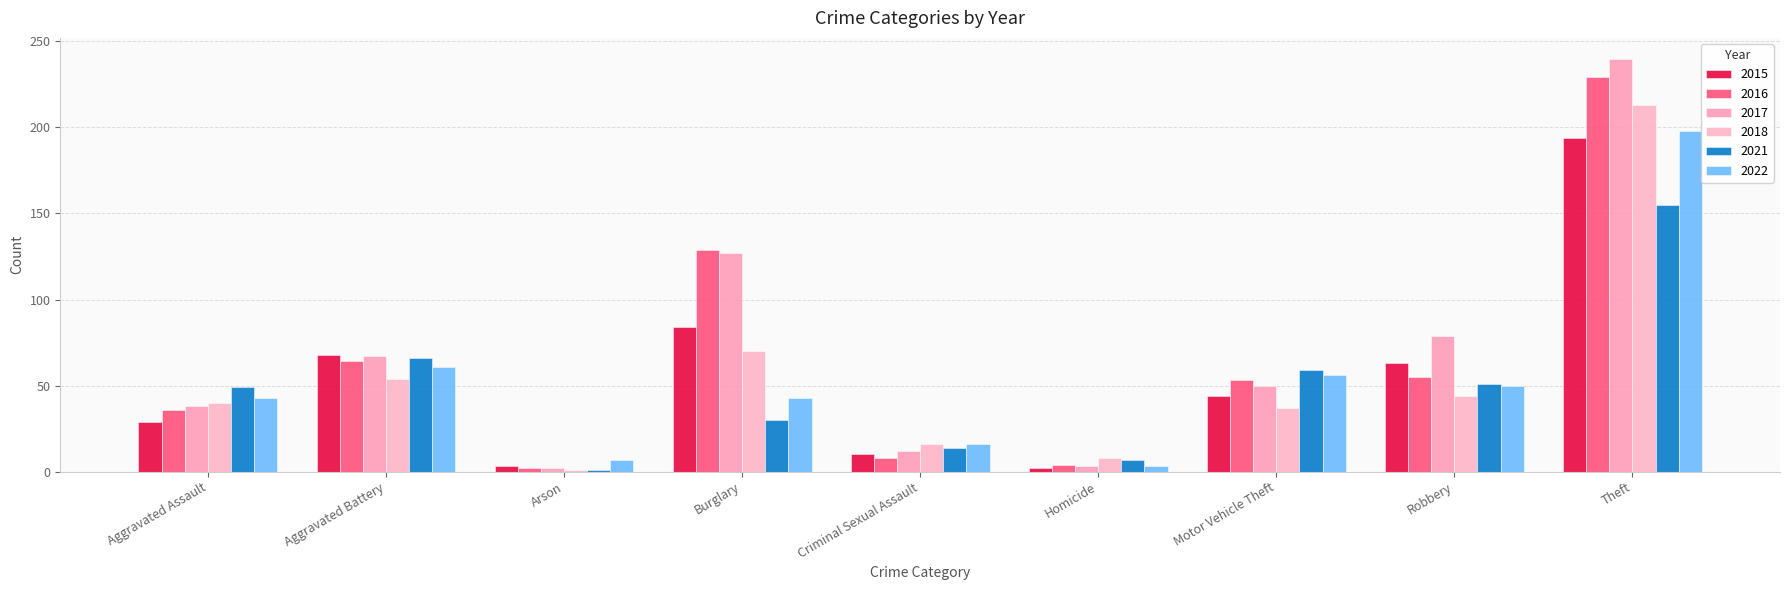

Where is 2018 nearest to the value 107?

Burglary